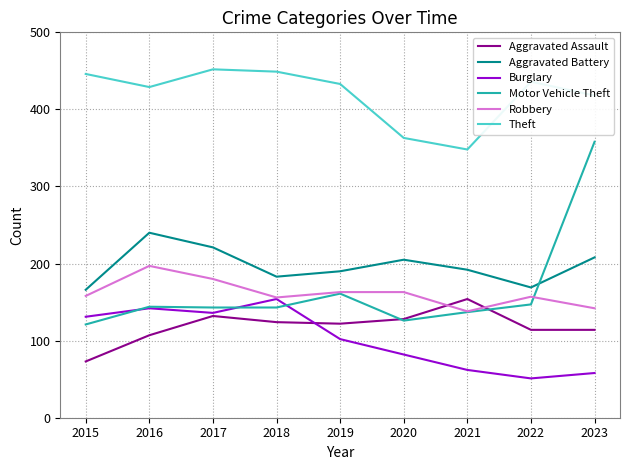

What is the minimum value for Aggravated Battery?

166